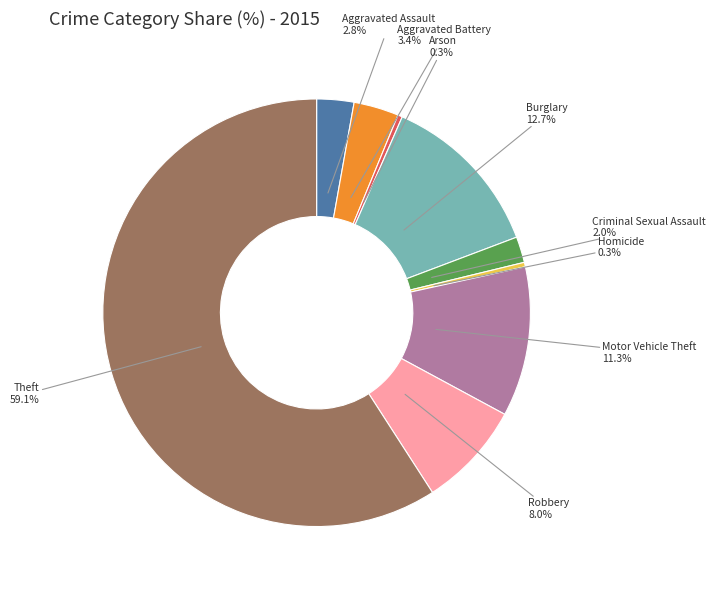

To the nearest percent, what is the combined percentage of Motor Vehicle Theft and Theft?

70%